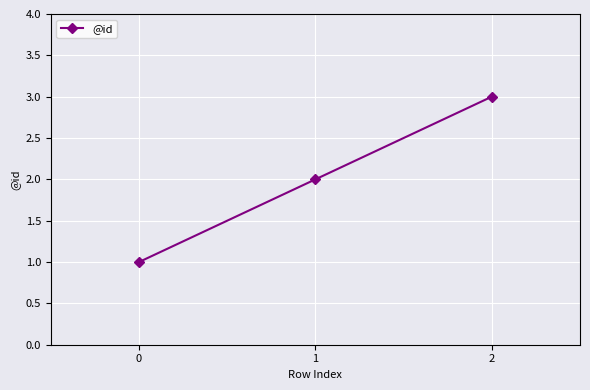

Rank the categories by value from highest to lowest.

2, 1, 0